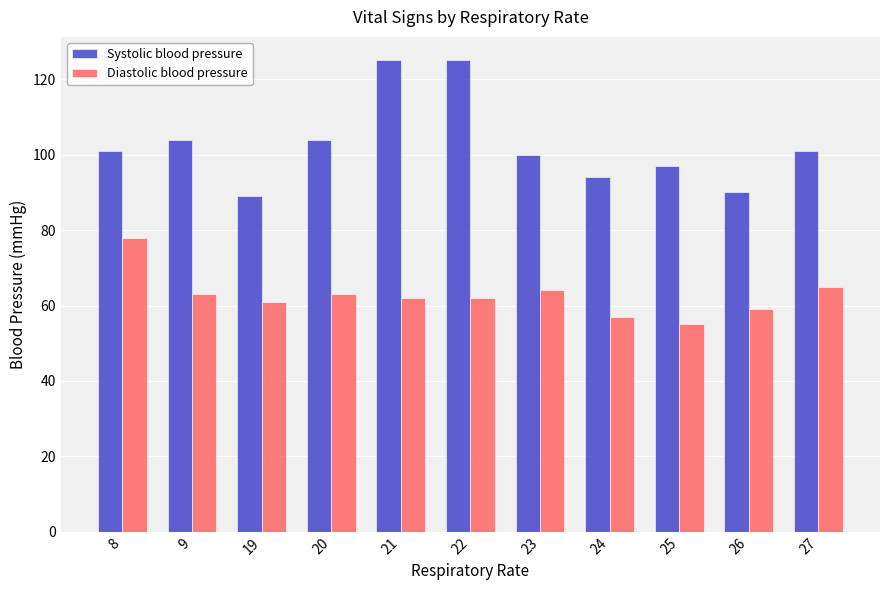

Is it true that Diastolic blood pressure equals 64 at 23?

True